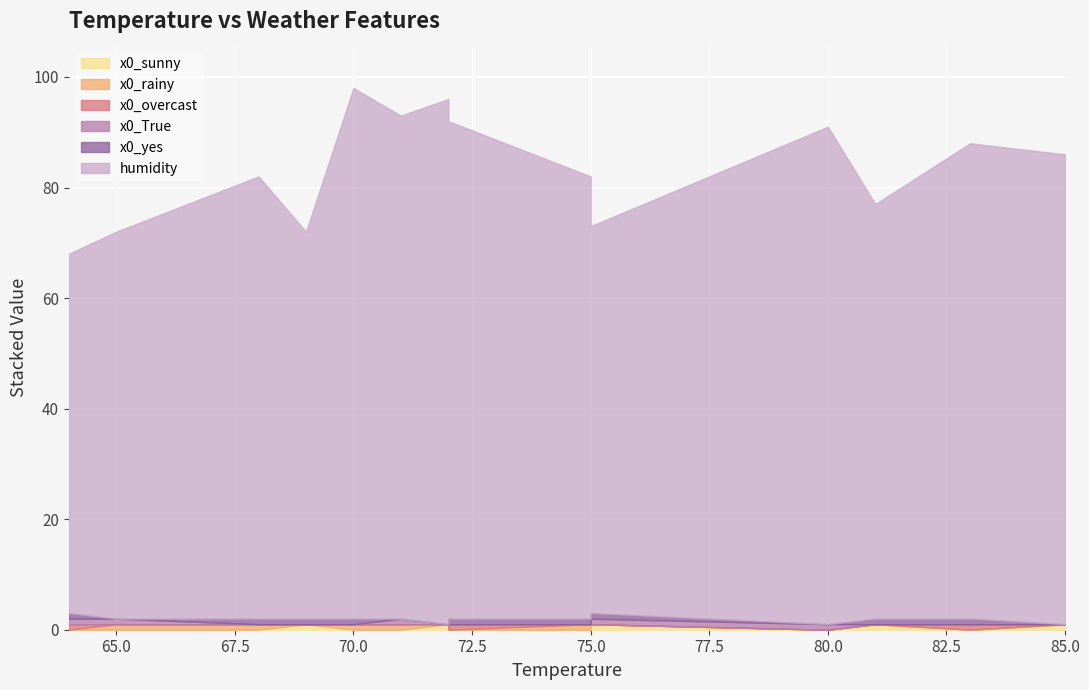

True or false: x0_overcast has a value of 0 at 69.

True